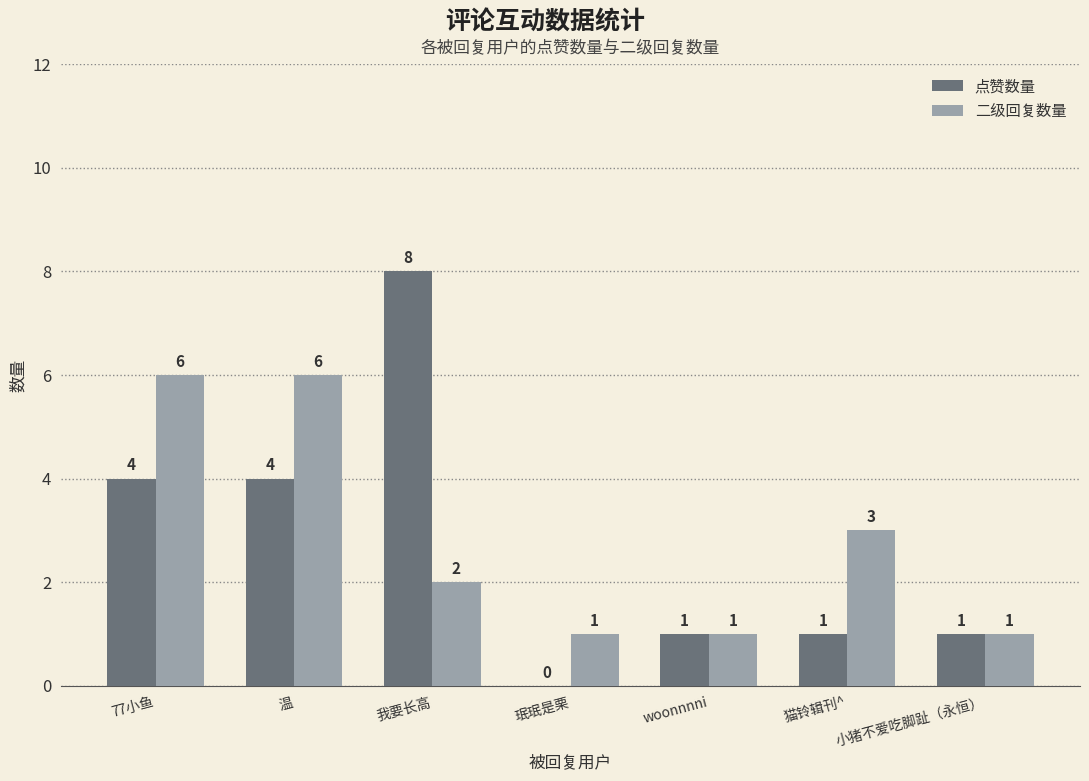

What is the average value of the 二级回复数量 series?

3